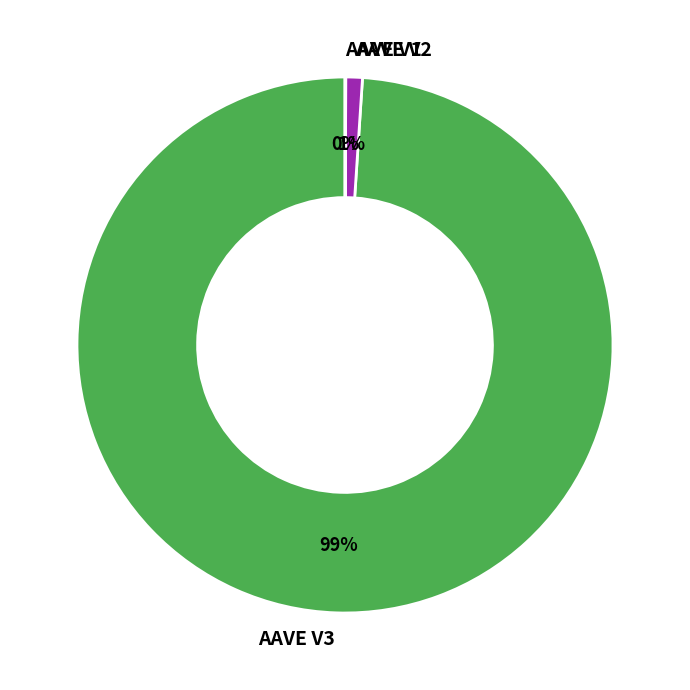

Combined, do AAVE V2 and AAVE V3 account for over 50%?

Yes